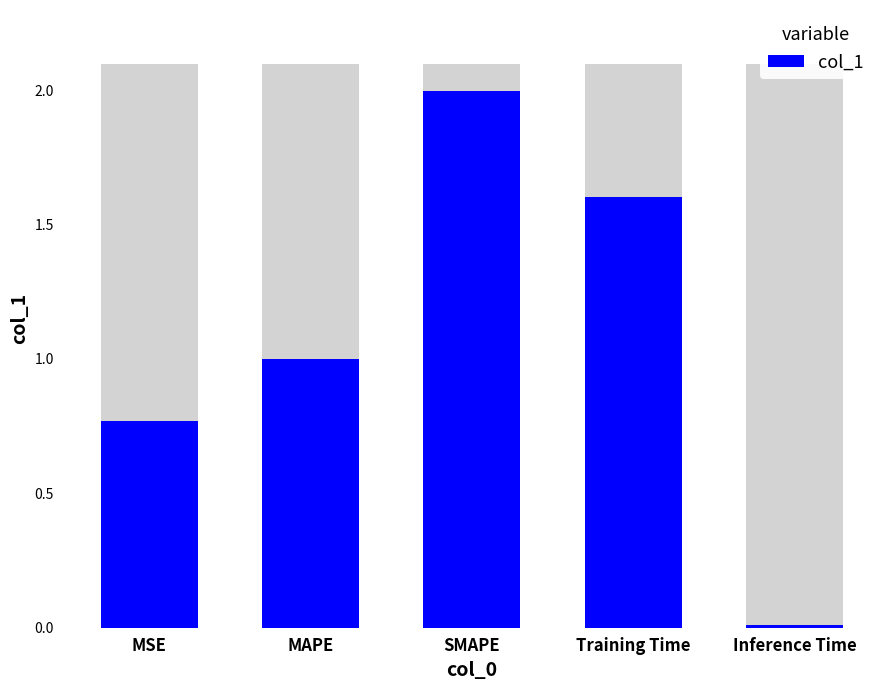

List the labels in order of value, largest first.

SMAPE, Training Time, MAPE, MSE, Inference Time